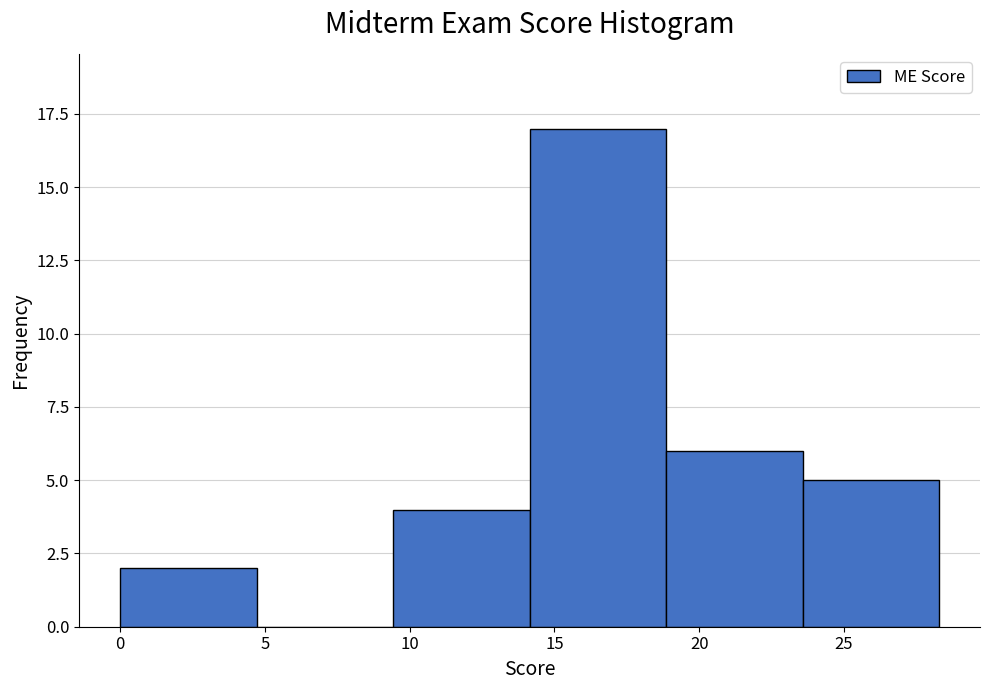

Reading left to right, list every bar in this chart as the range it spans on the x-axis followed by its height. Neither the bar edges nor the heights are printed on the chart, so give them approximately, as read against the axes.

0.0 to 4.5: 2
4.5 to 9.5: 0
9.5 to 14.0: 4
14.0 to 19.0: 17
19.0 to 23.5: 6
23.5 to 28.5: 5